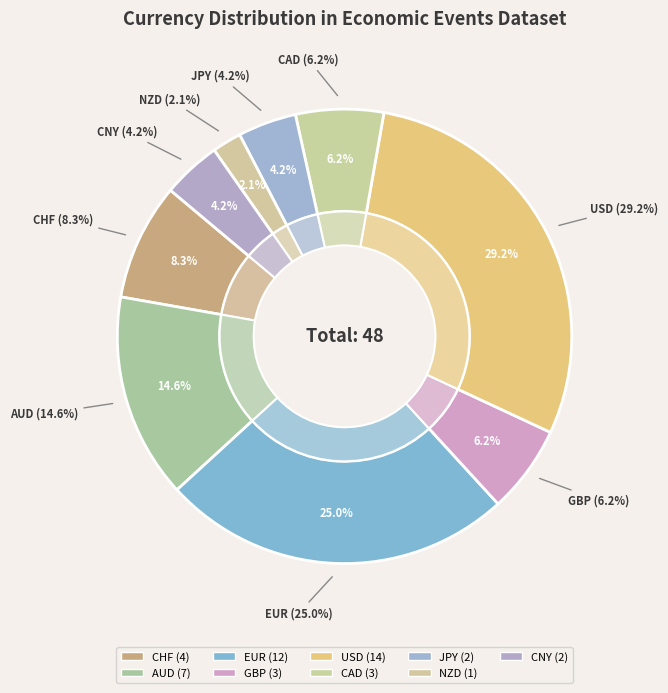

What is the largest slice in the pie chart?

USD